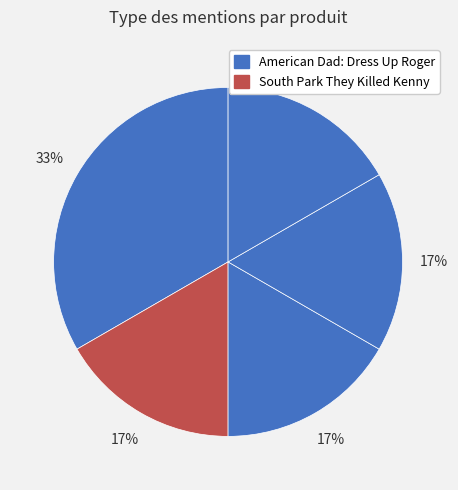

How many segments does this pie chart have?

5